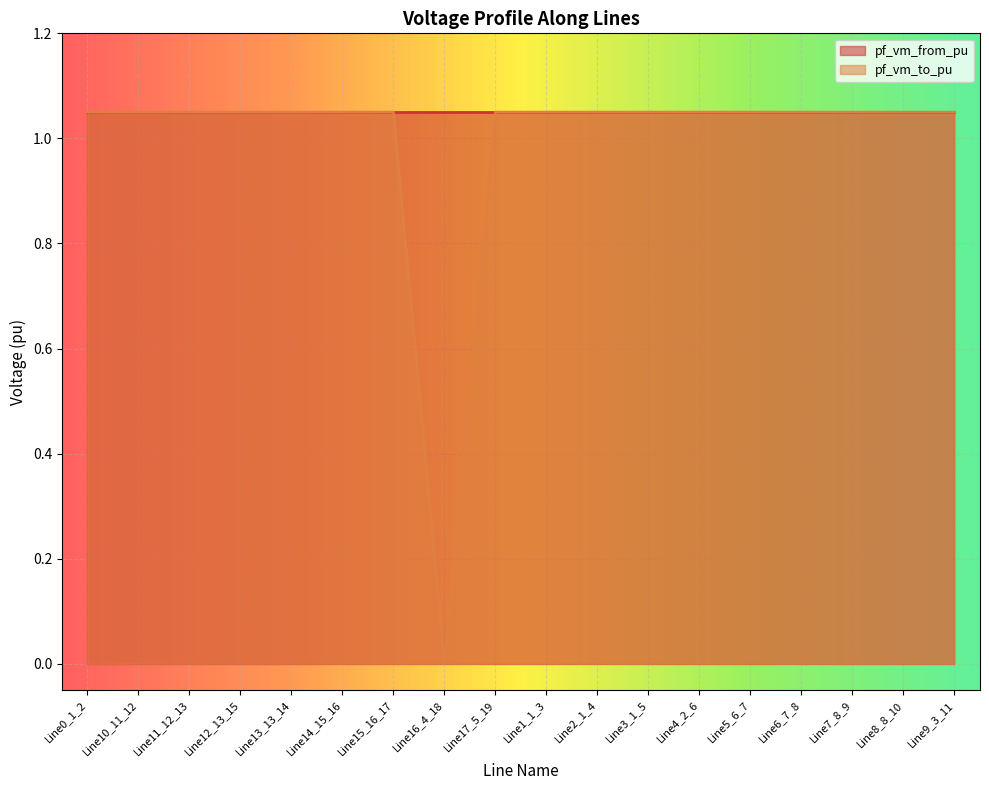

Which category has the highest value across all series?

Line13_13_14